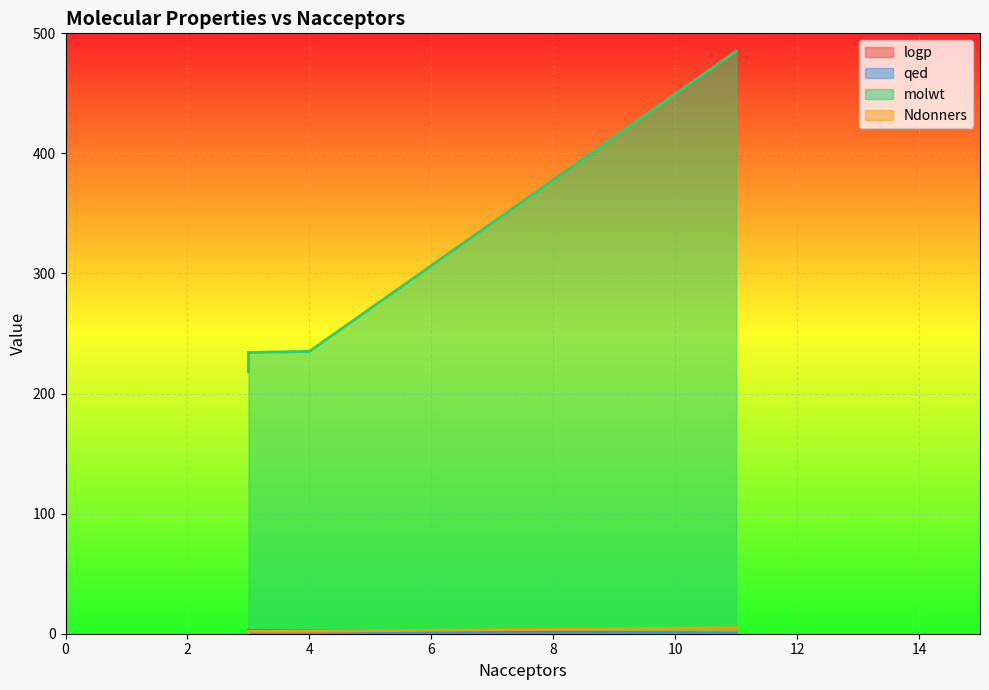

What is the minimum value for Ndonners?

1.0